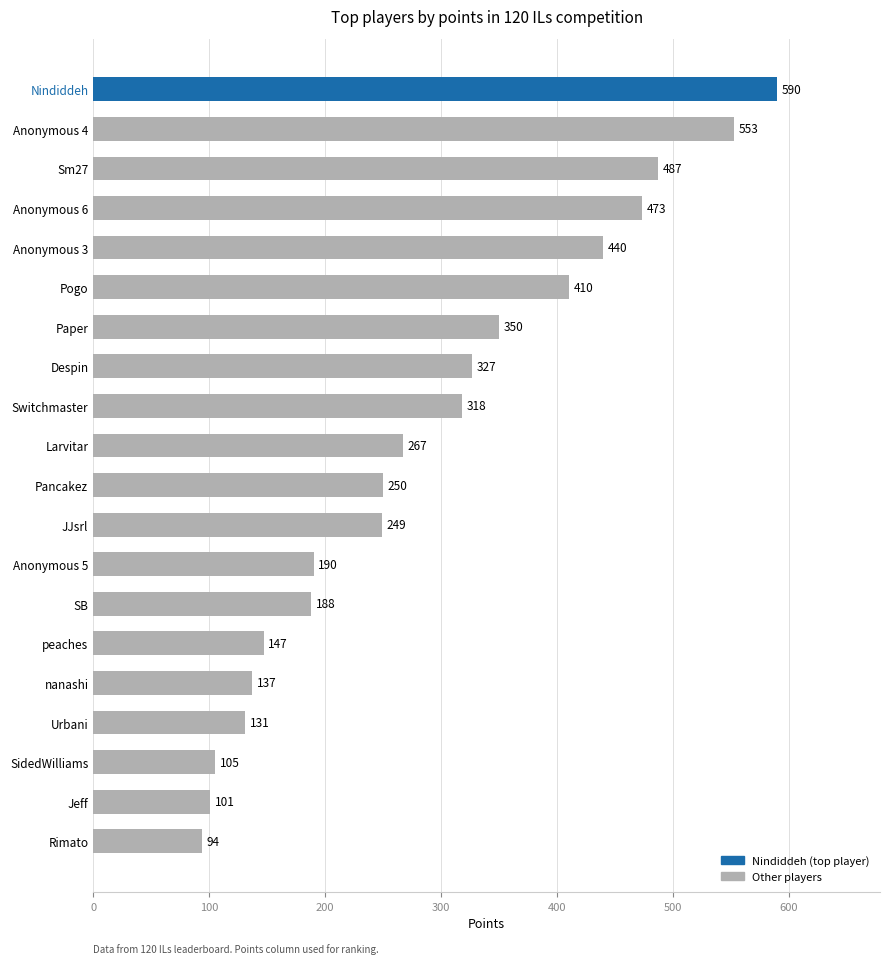

Is it true that the value at Paper is 350?

True